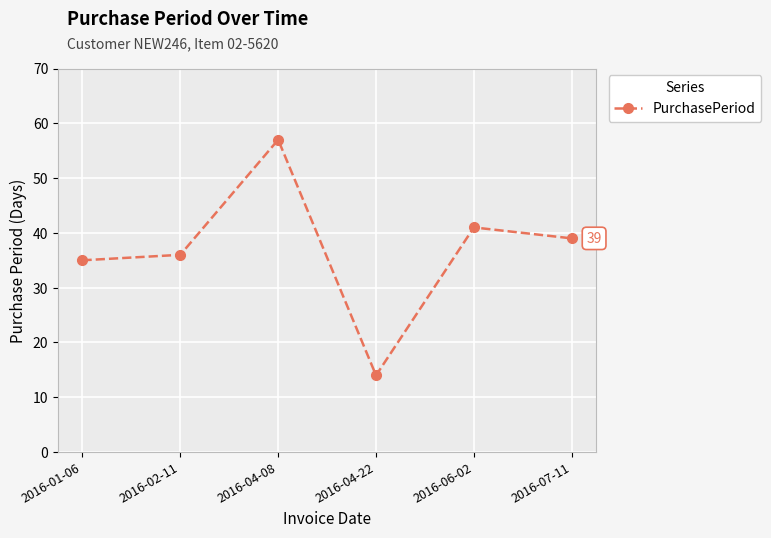

List the labels in order of value, smallest first.

2016-04-22, 2016-01-06, 2016-02-11, 2016-07-11, 2016-06-02, 2016-04-08